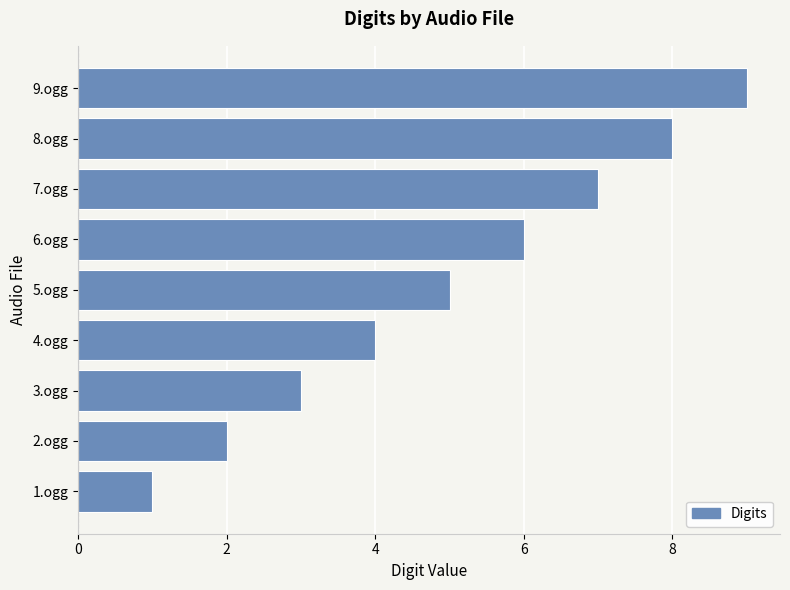

At which category does the chart reach its peak across all series?

9.ogg